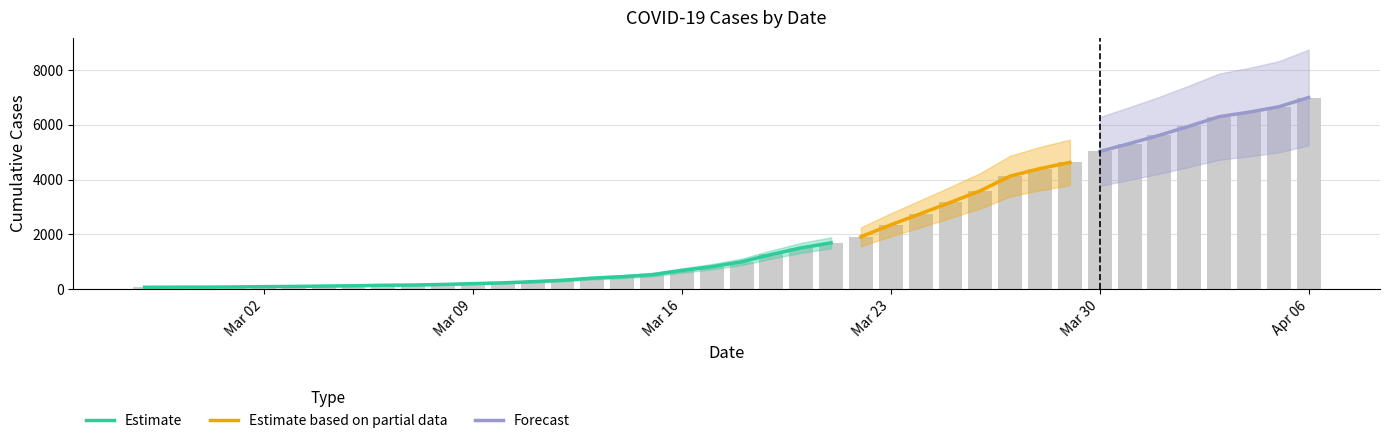

Does the chart contain stacked bars?

No